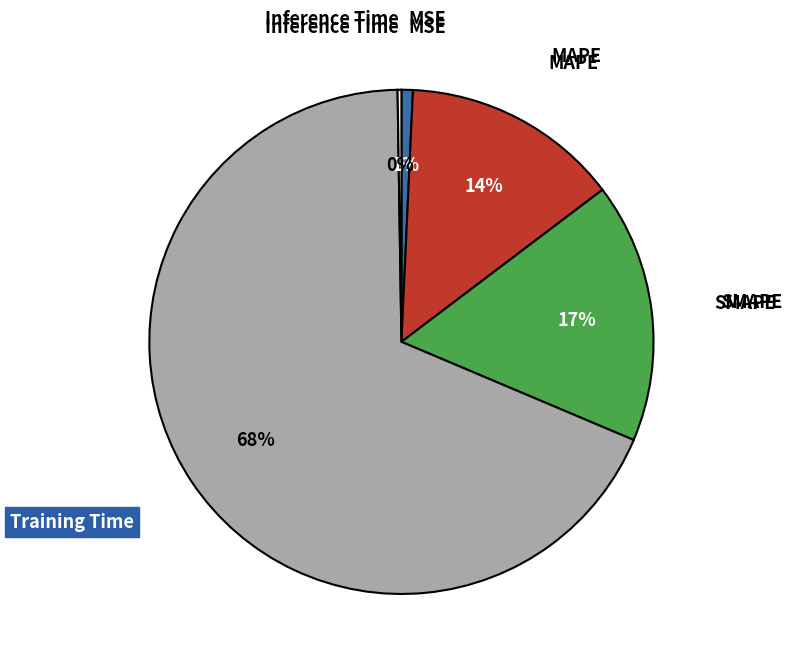

To the nearest percent, what is the average slice percentage?

20%